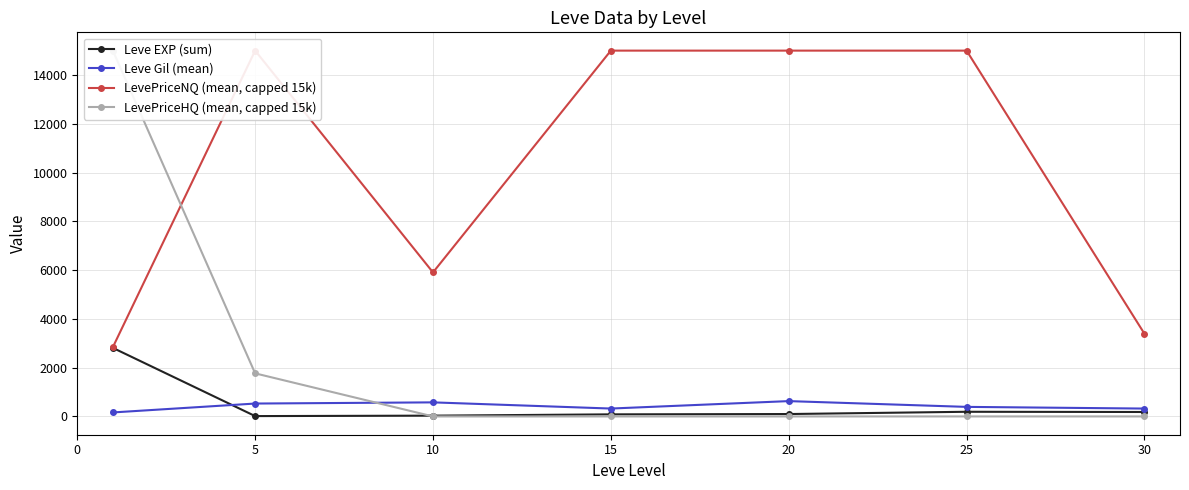

Is this an area chart (filled region under the line)?

No